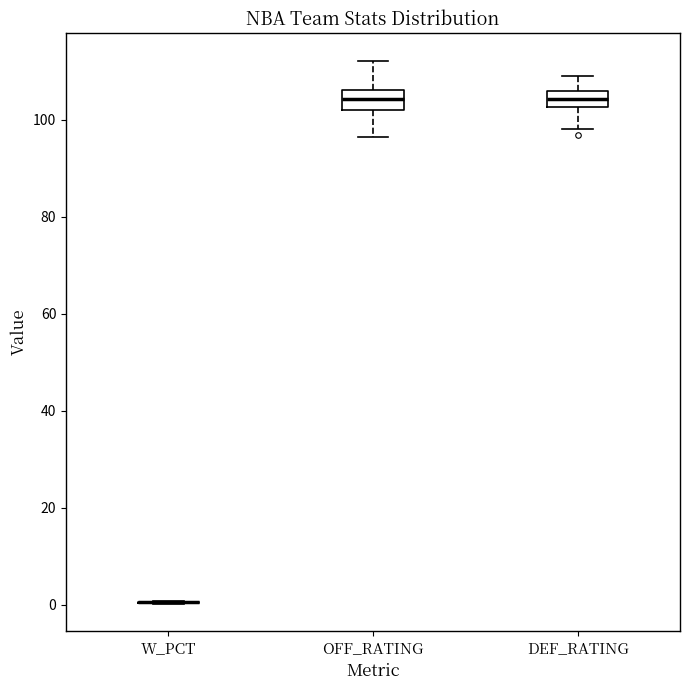

Where is the upper edge of the box for DEF_RATING on the y-axis? The values are not printed on the chart, so give them approximately, as read against the axis.

106